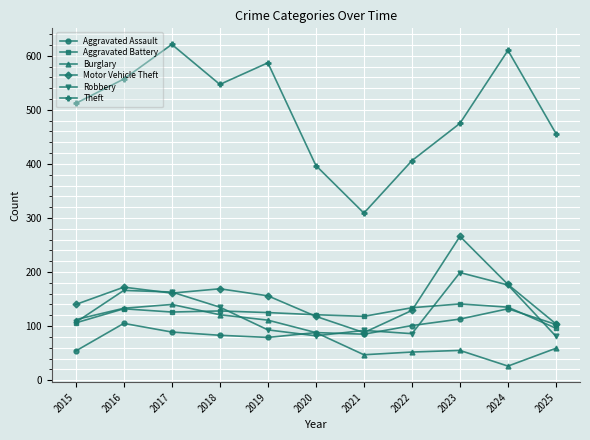

The value of Burglary at 2024 is 26. True or false?

True